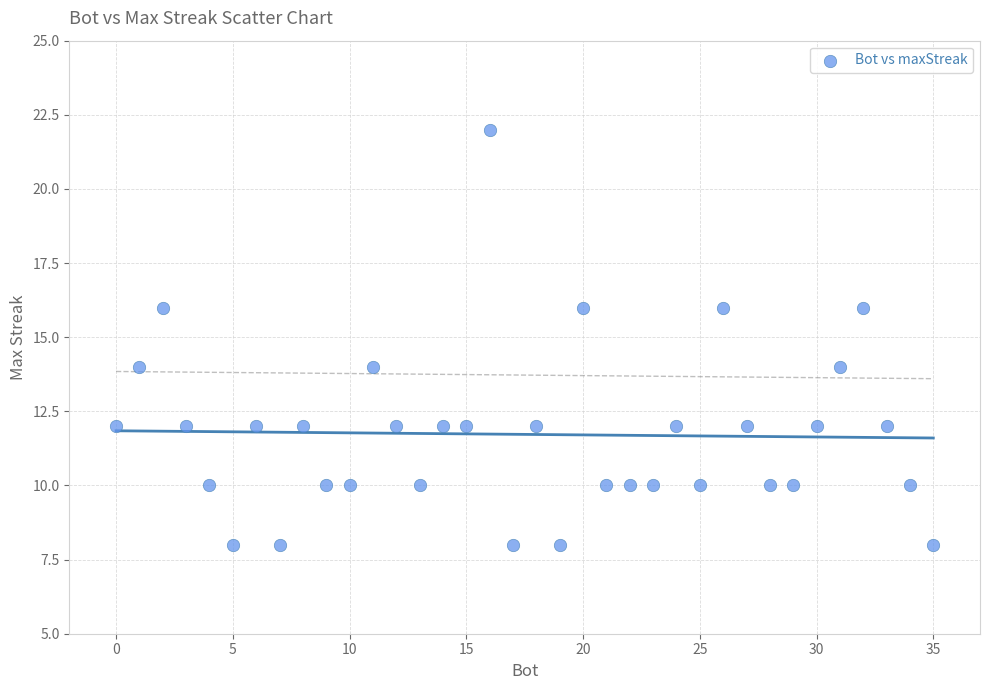

What is the range of Y values (max minus min)?

14